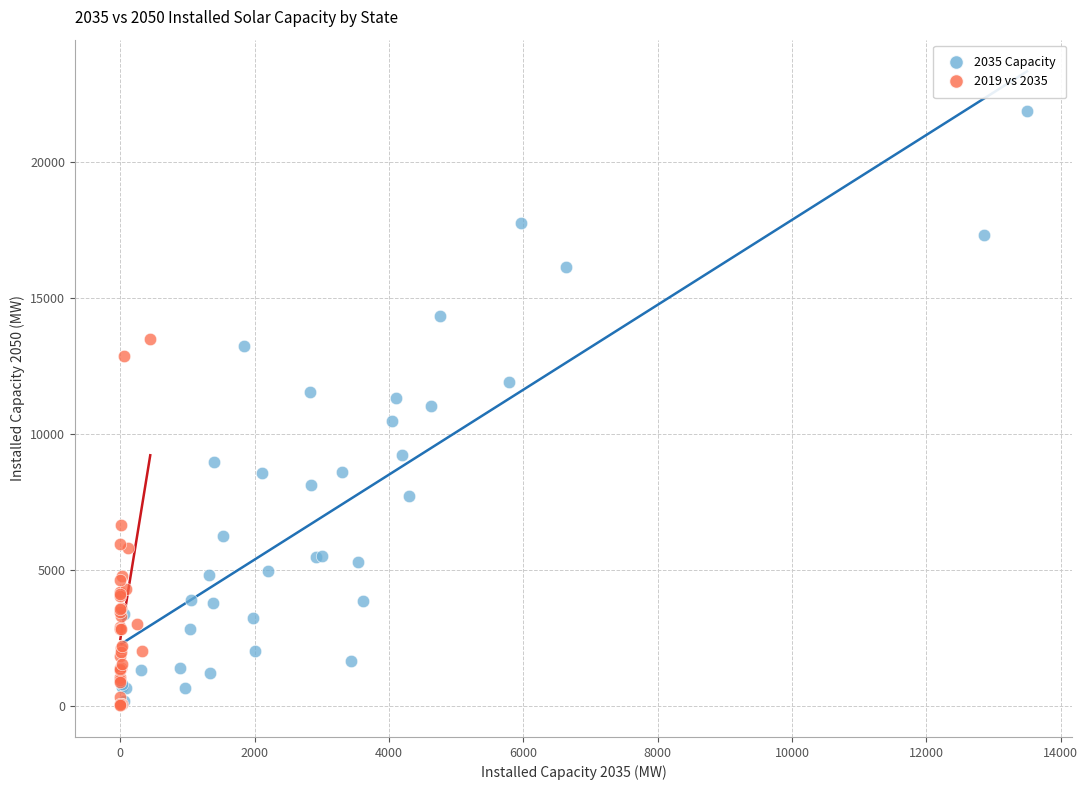

Which series contains the highest Y value?

2035 Capacity